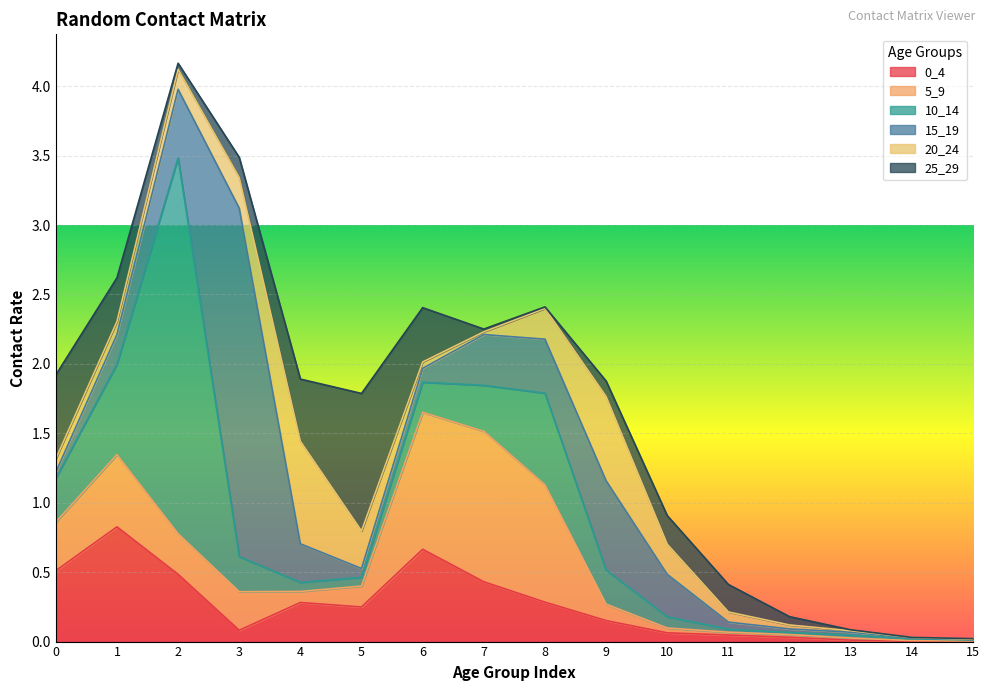

How many intersections are there between 15_19 and 10_14?

6